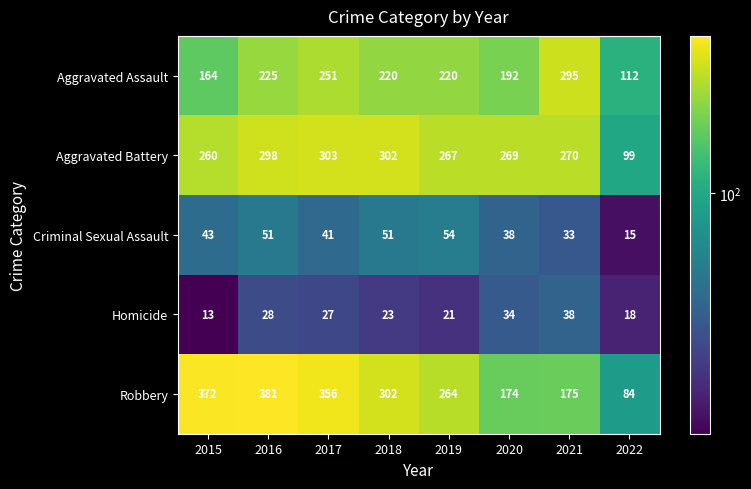

True or false: Criminal Sexual Assault has a value of 33 at 2021.

True